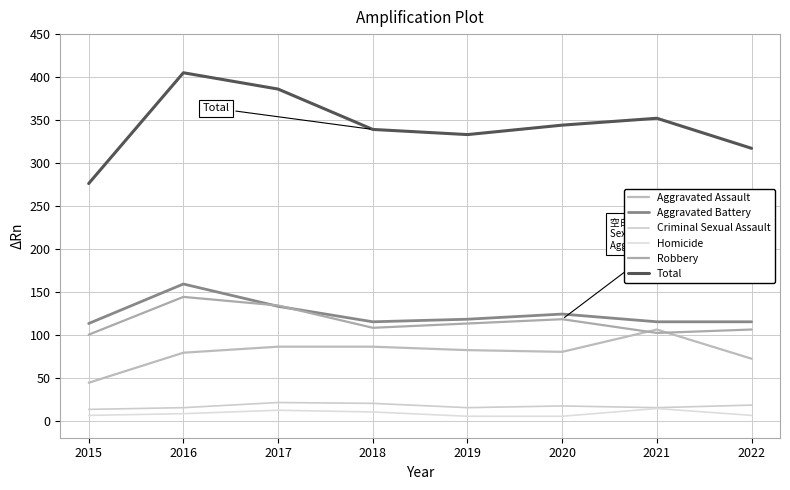

Which category has the lowest value across all series?

2019